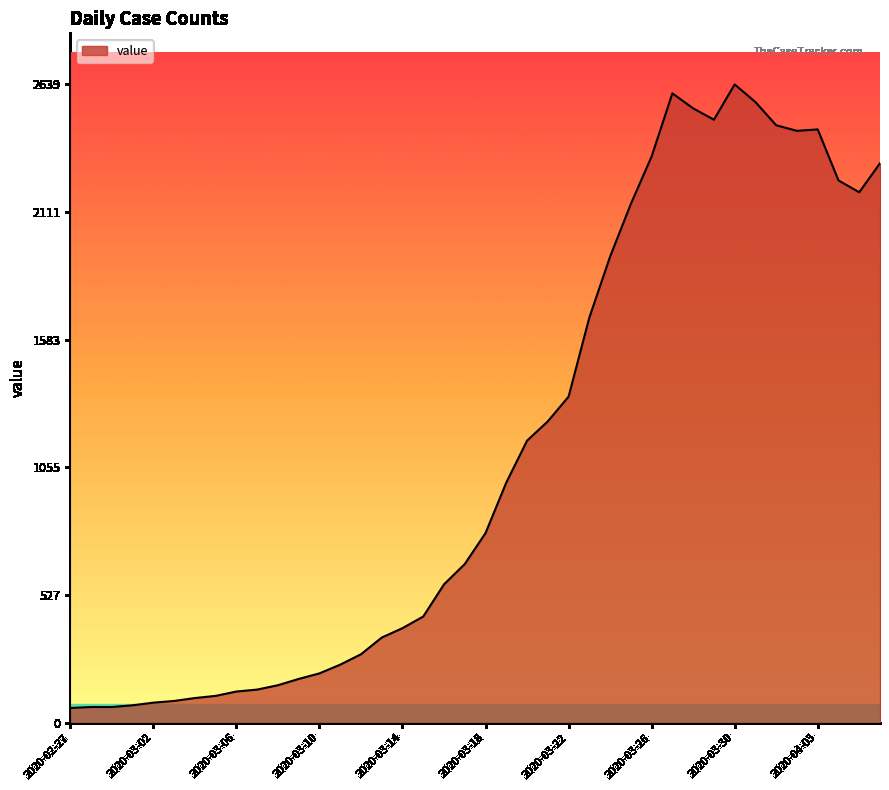

What is the greatest value displayed?

2639